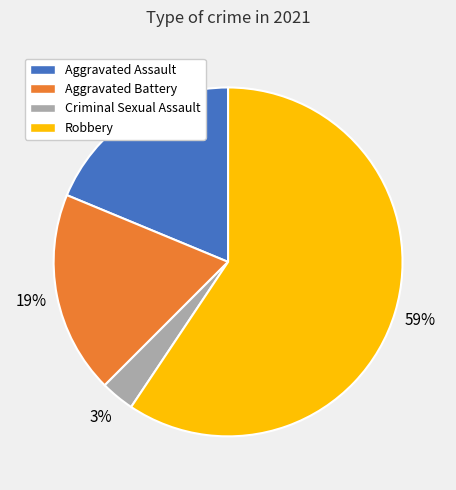

Is there a majority slice in this chart?

Yes